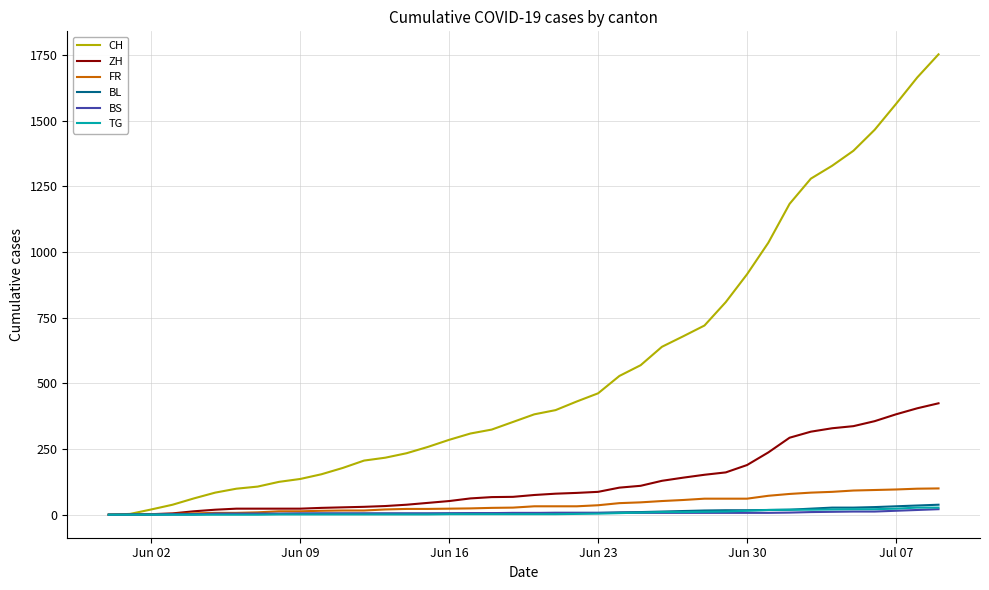

Which series has the largest total across all categories?

CH